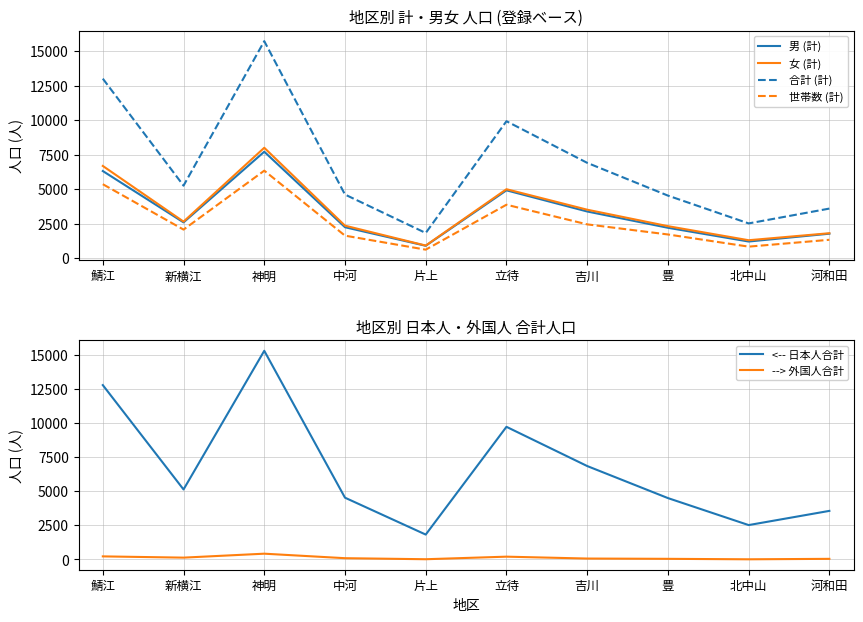

At 北中山, list the series in order from largest to smallest.

合計 (計), <-- 日本人合計, 女 (計), 男 (計), 世帯数 (計), --> 外国人合計